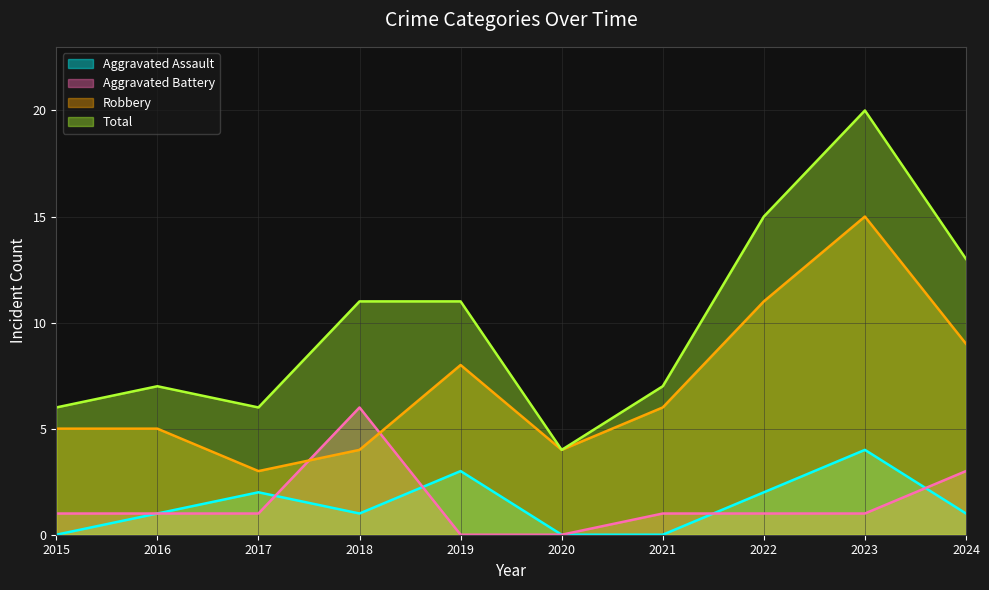

How many times do Aggravated Assault and Aggravated Battery cross each other?

4